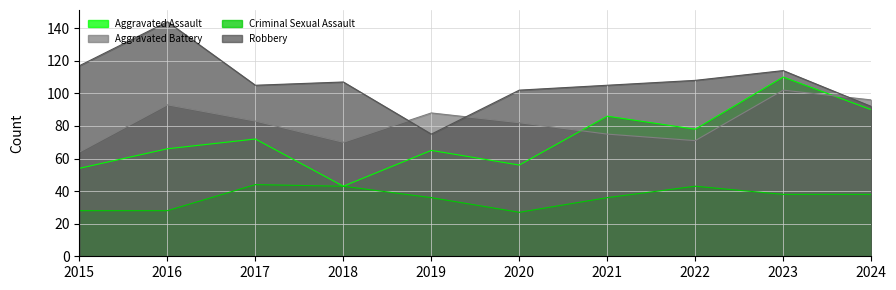

What is the minimum value for Robbery?

75